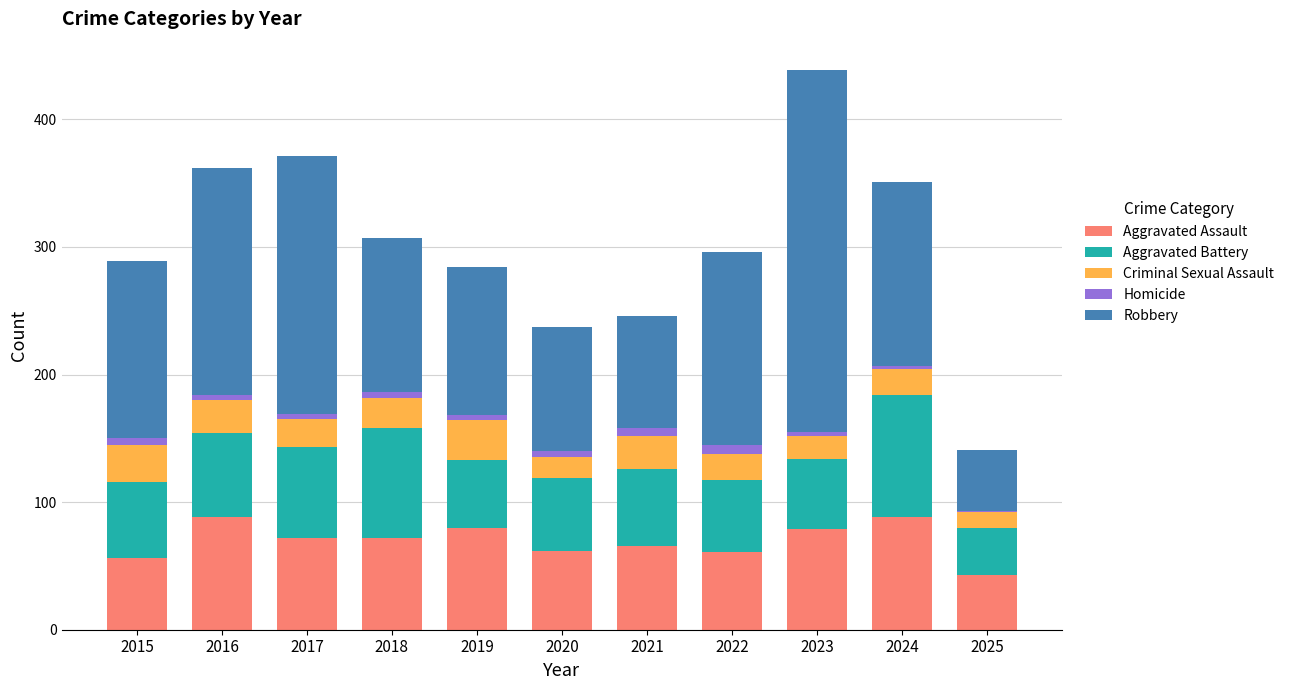

At which category is the sum across all series the highest?

2023